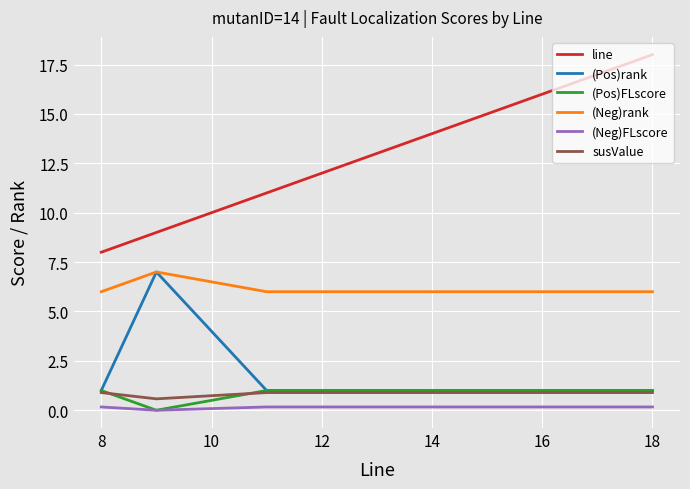

What is the highest value of the (Pos)rank series?

7.0